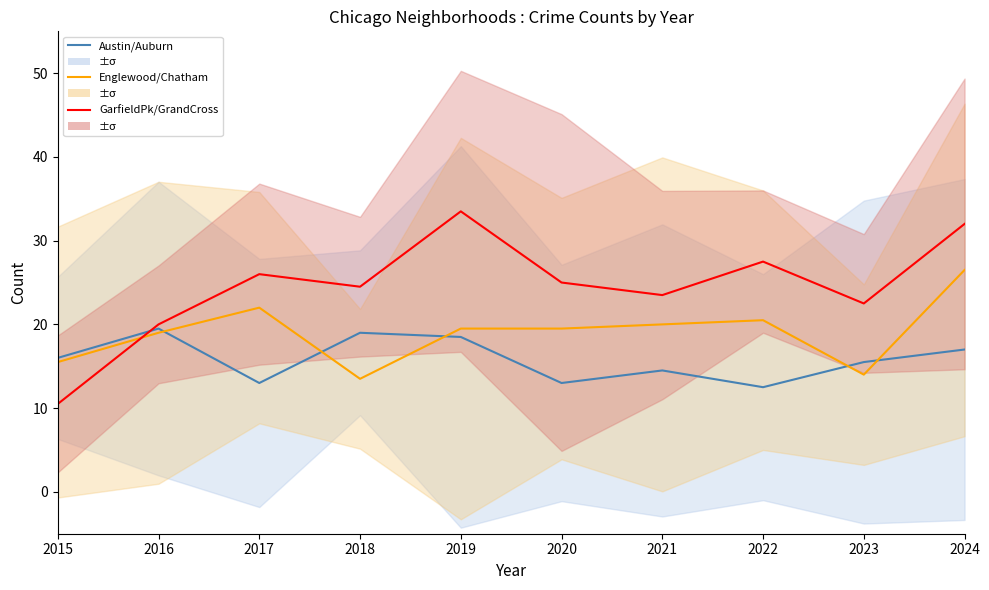

What is the average value of the Garfield Park/Grand Crossing series?

24.5